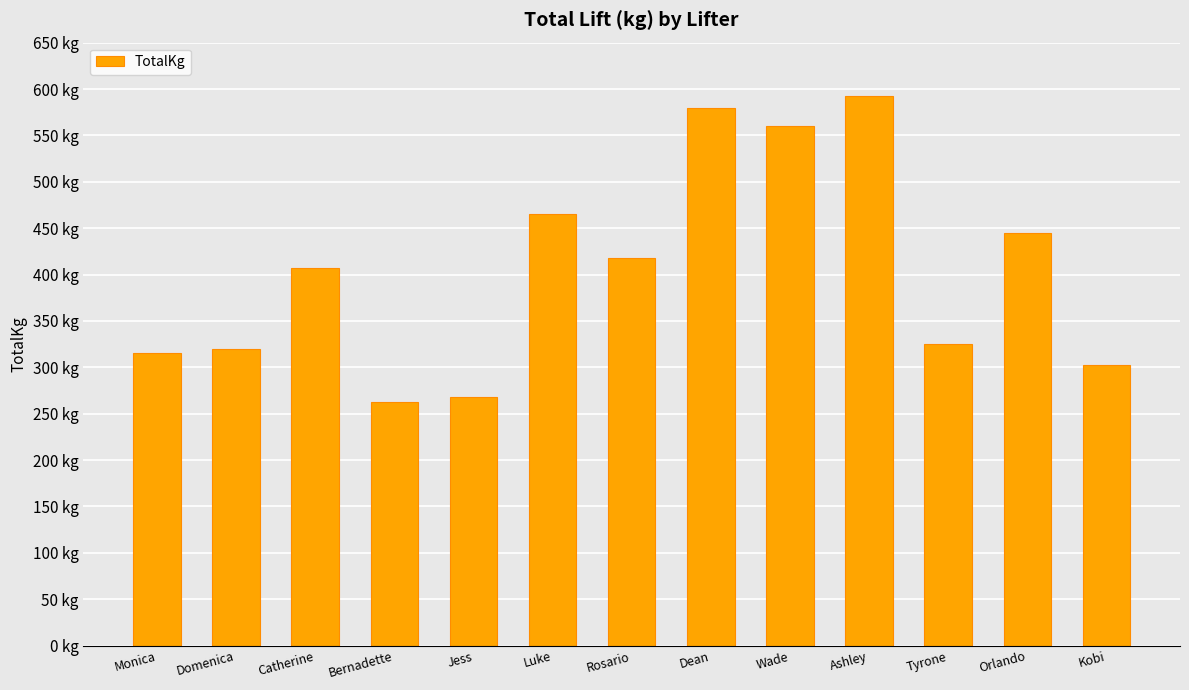

What is the value of the 11th bar from the left?

325.0